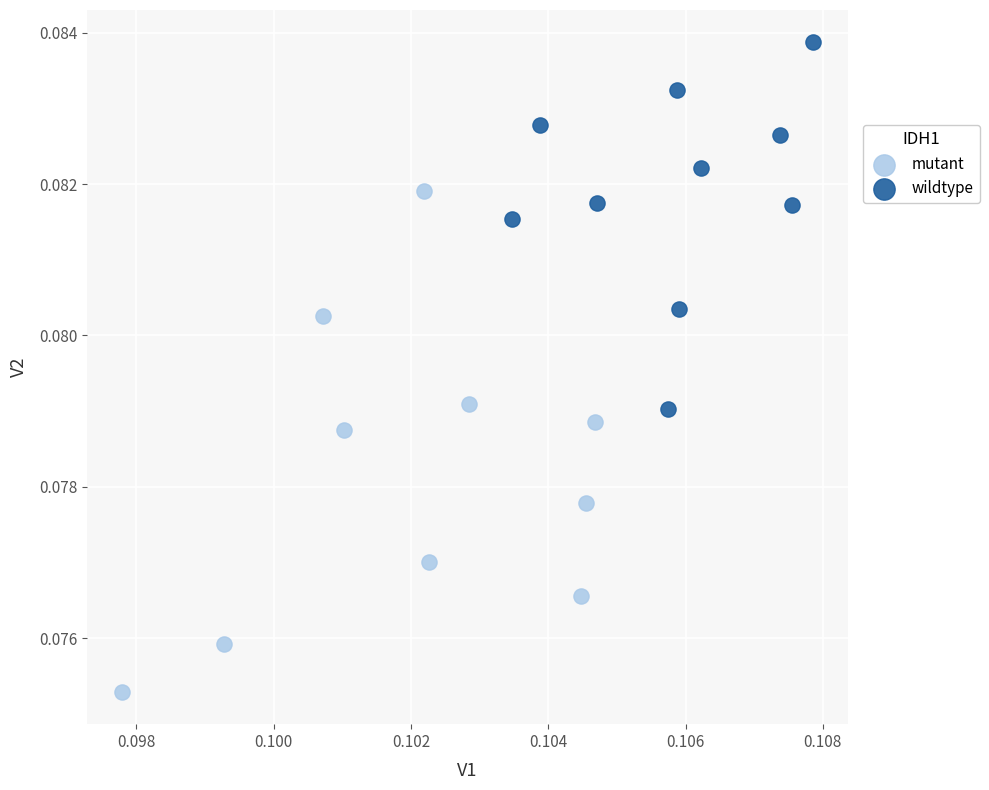

Which series has the widest spread of Y values?

mutant